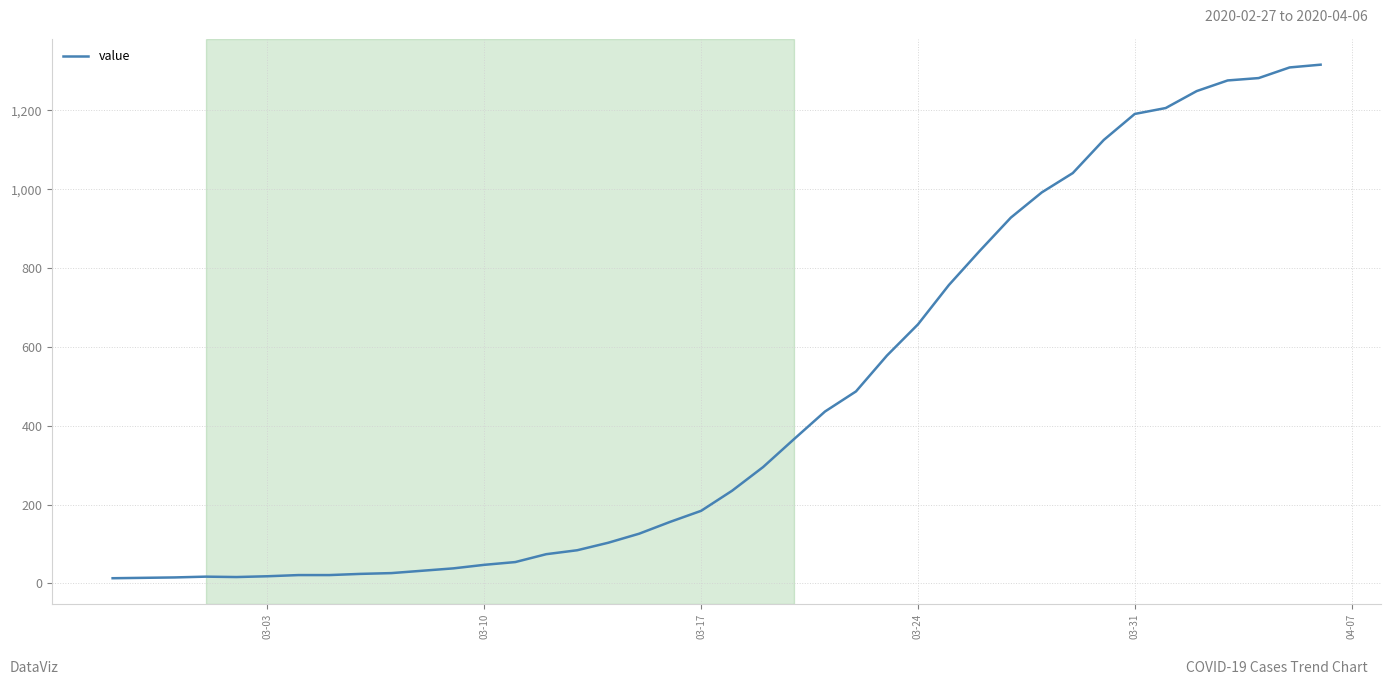

What is the difference between the maximum and minimum values?

1303